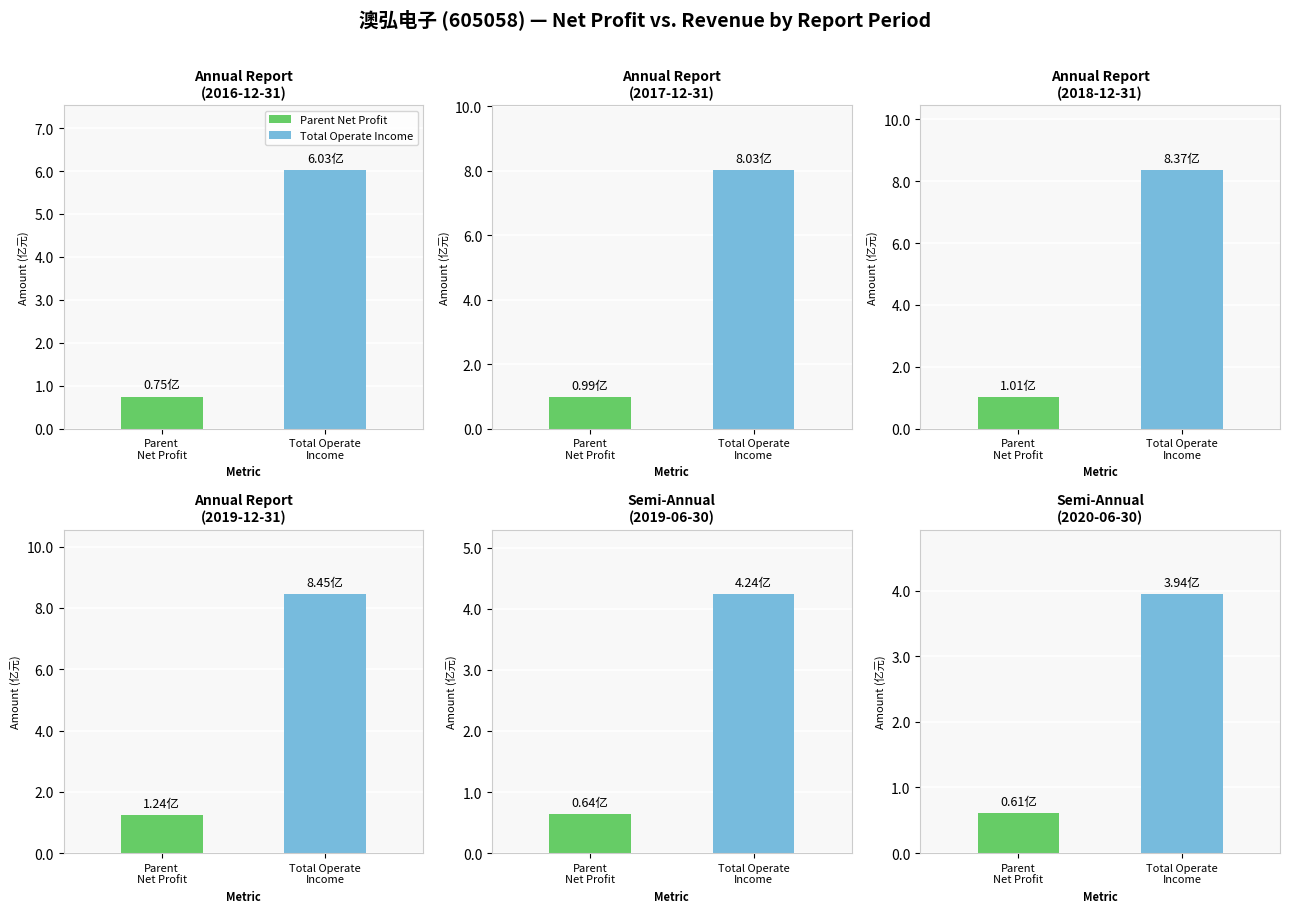

What is the sum of the Parent Net Profit values at 2020-06-30 and 2019-06-30?

124358543.5